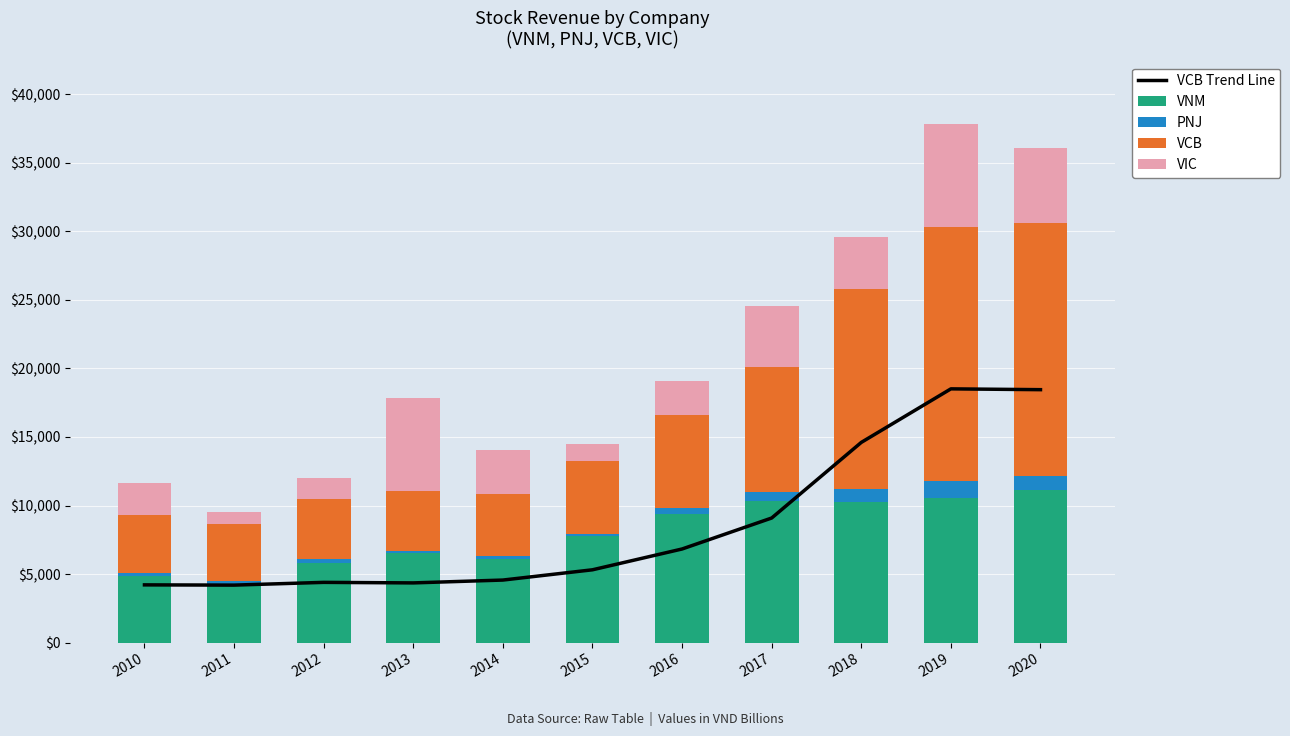

Which series has the widest spread of values?

VCB Trend Line